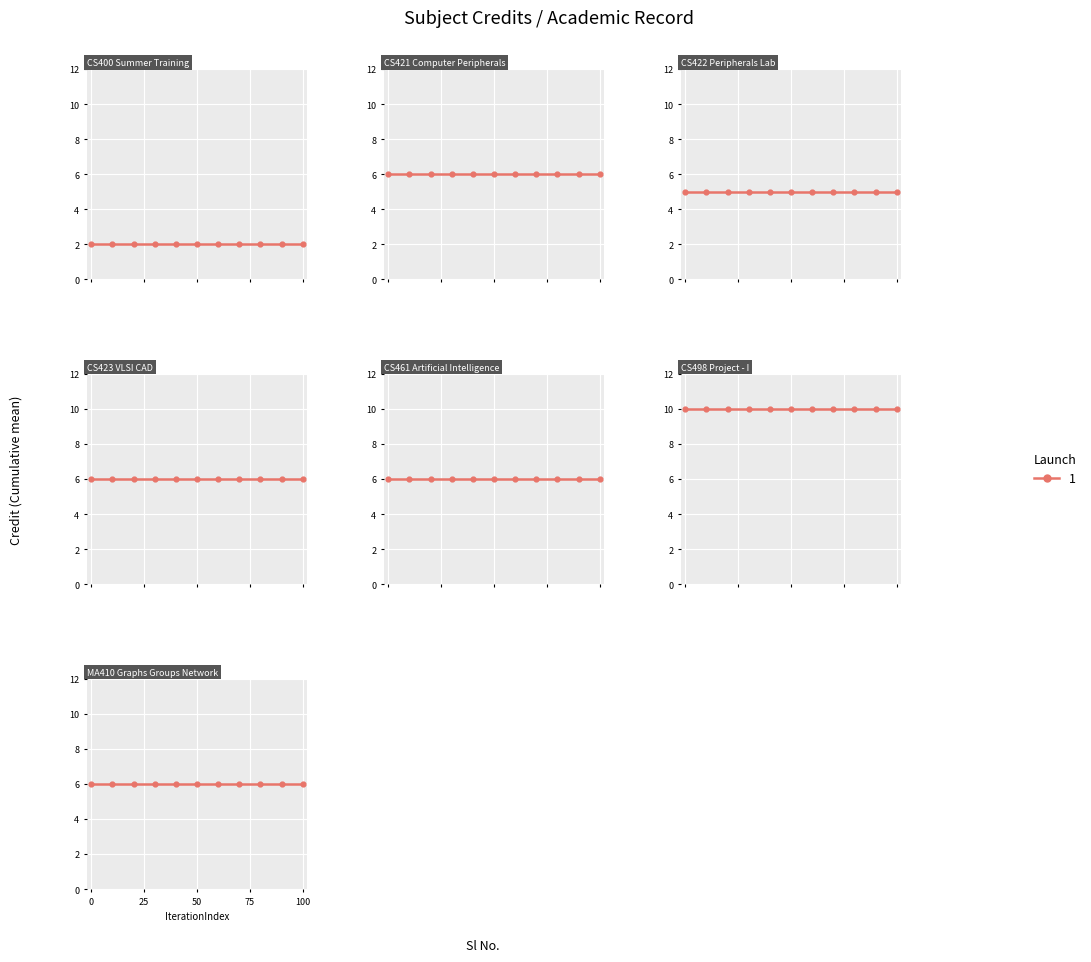

What is the ratio of the value at 3 to the value at 7?

0.8